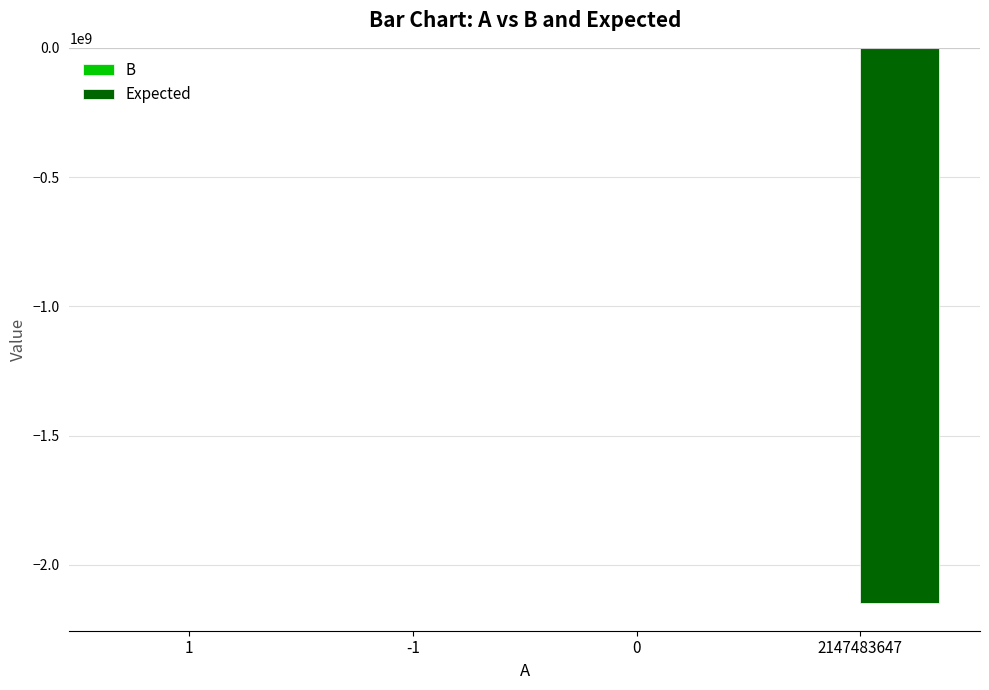

What is the difference between the Expected values at 2147483647 and 0?

2147483648